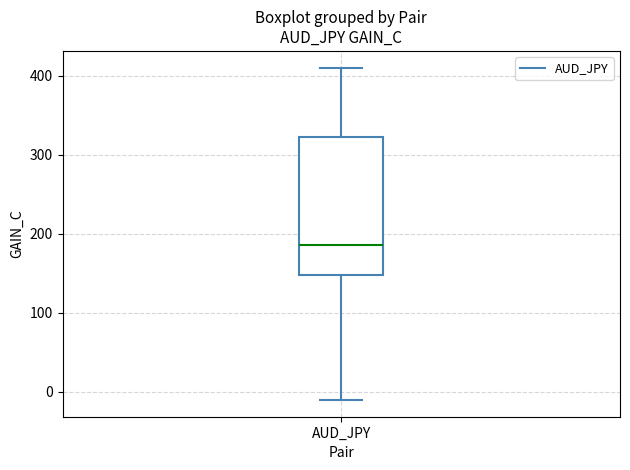

Read this box plot against the y-axis: the position of the median line, the range covered by the box, and the ends of both whiskers. The values are not printed on the chart, so give them approximately, as read against the axis.

median 190, box 150 to 320, whiskers -10 to 410